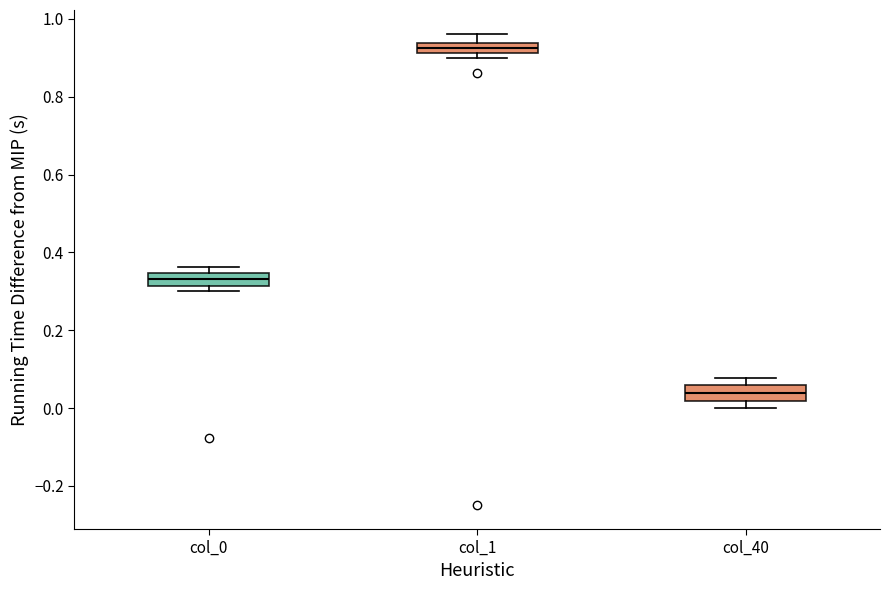

Which box's median line is the highest?

col_1